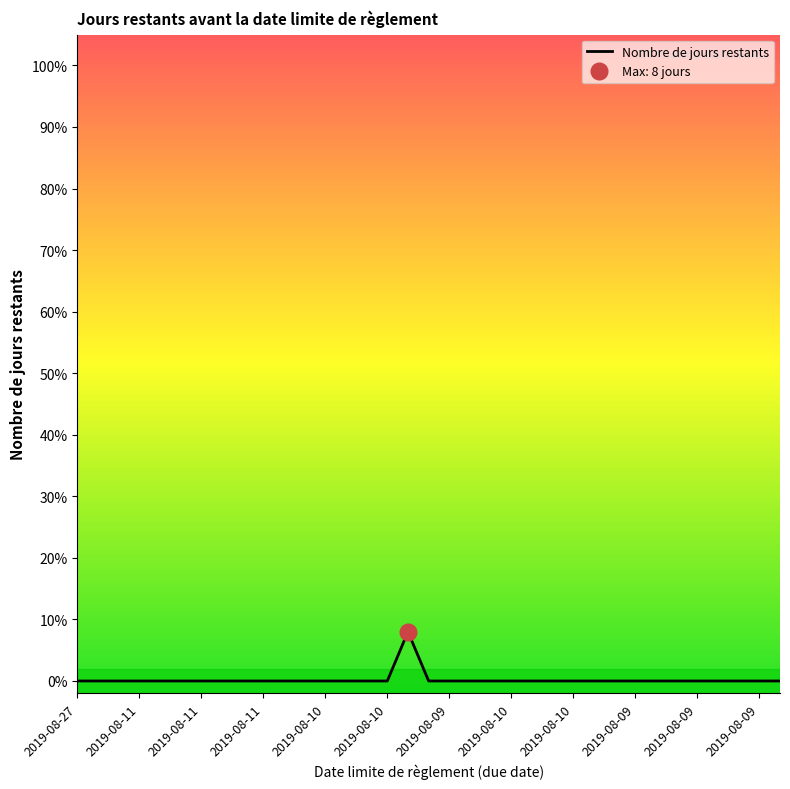

How many lines are shown in the chart?

1